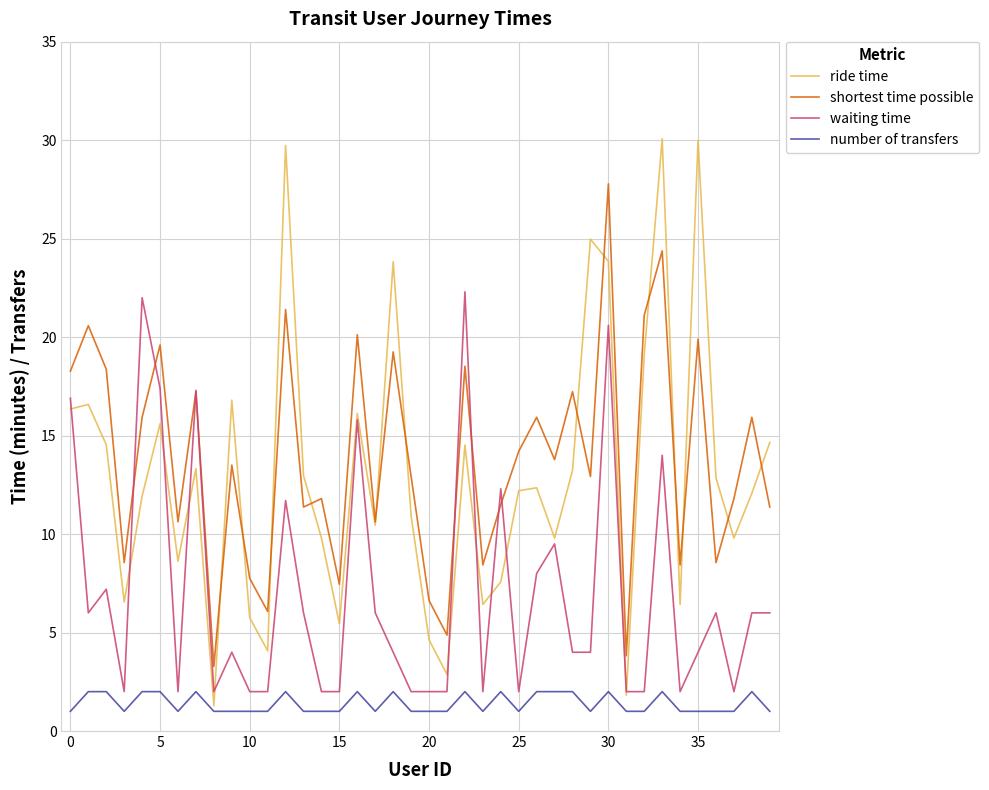

What is the highest value of the waiting time series?

22.3